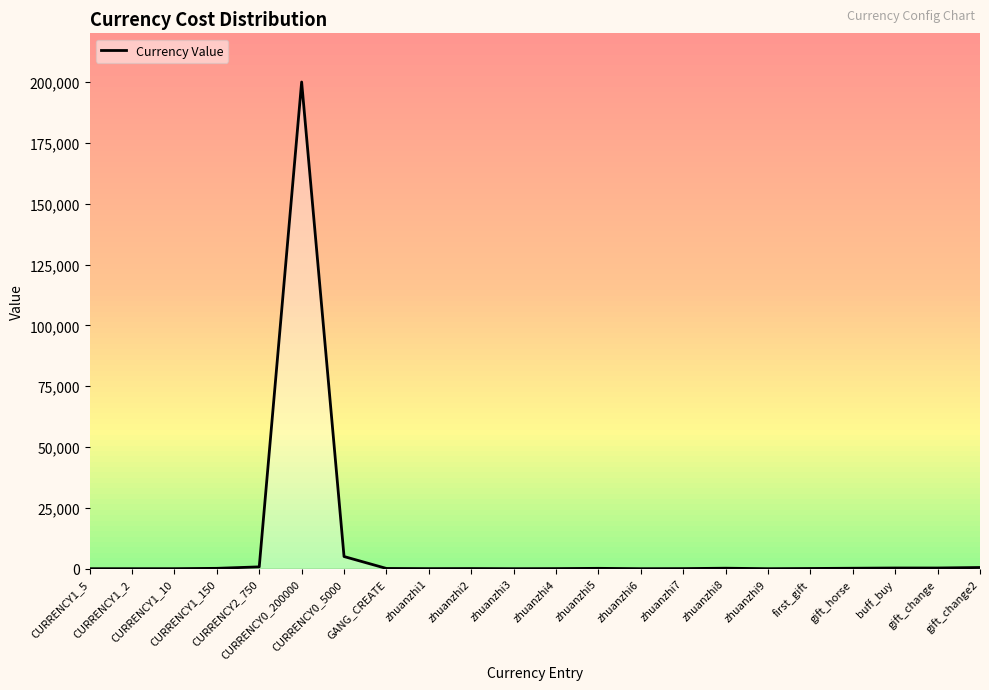

What is the value of the 22nd point from the left?

488